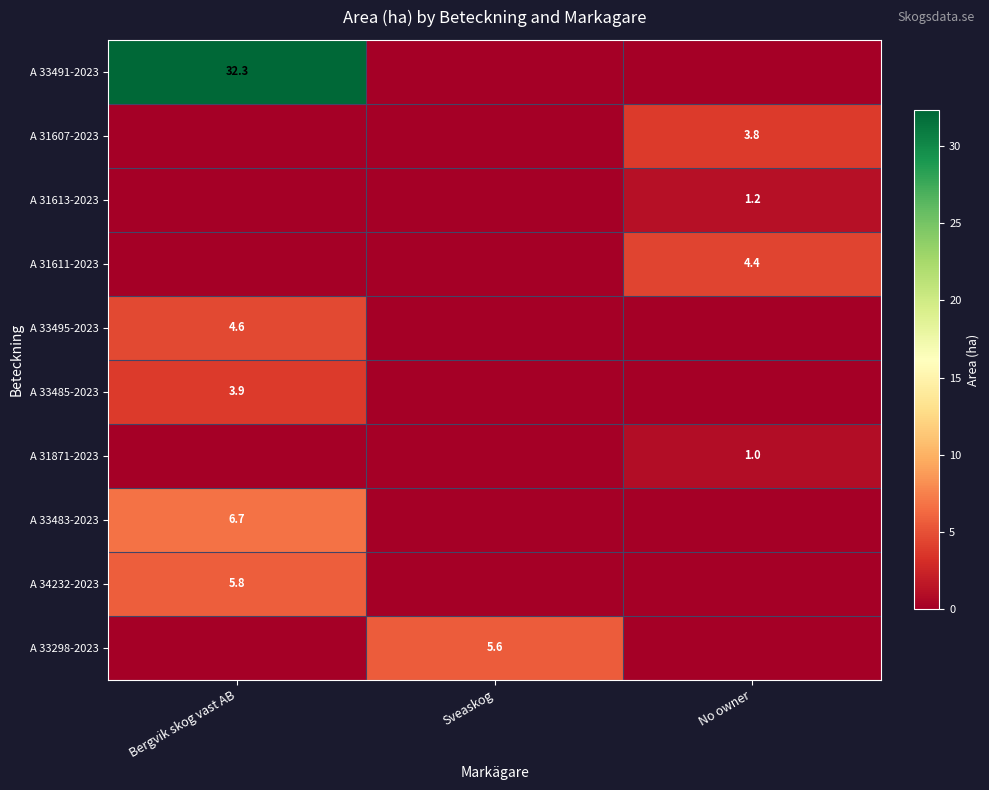

The A 33298-2023 series shows 2.3 at Sveaskog. True or false?

False